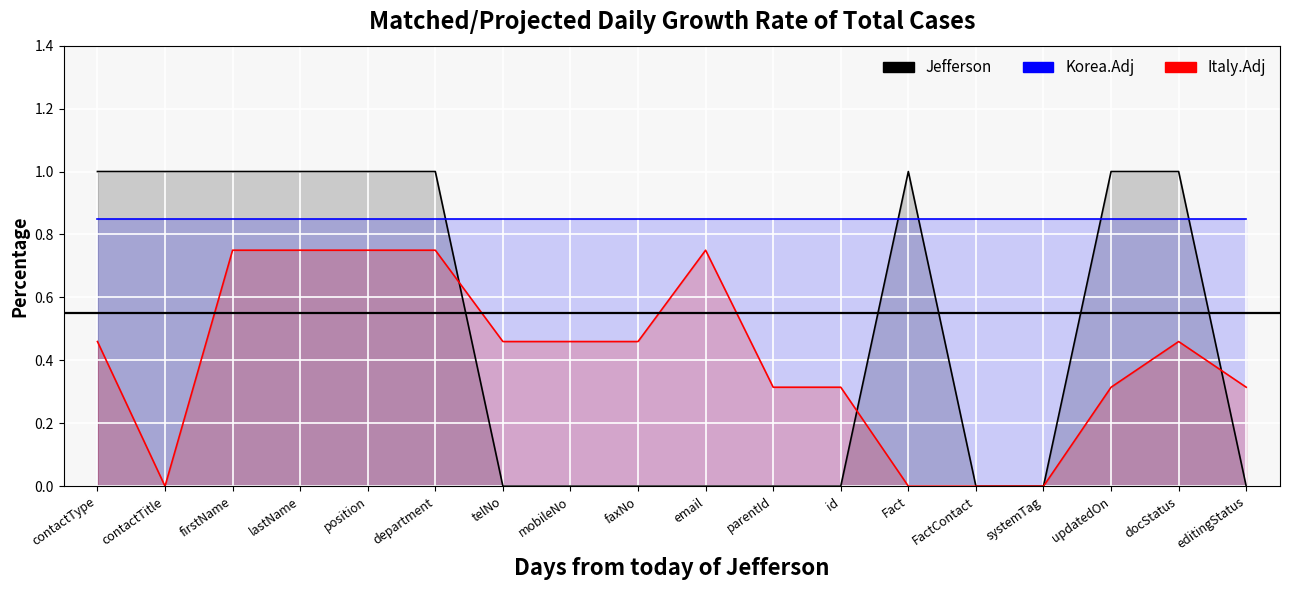

What is the value of the Jefferson point at the 6th from the left?

1